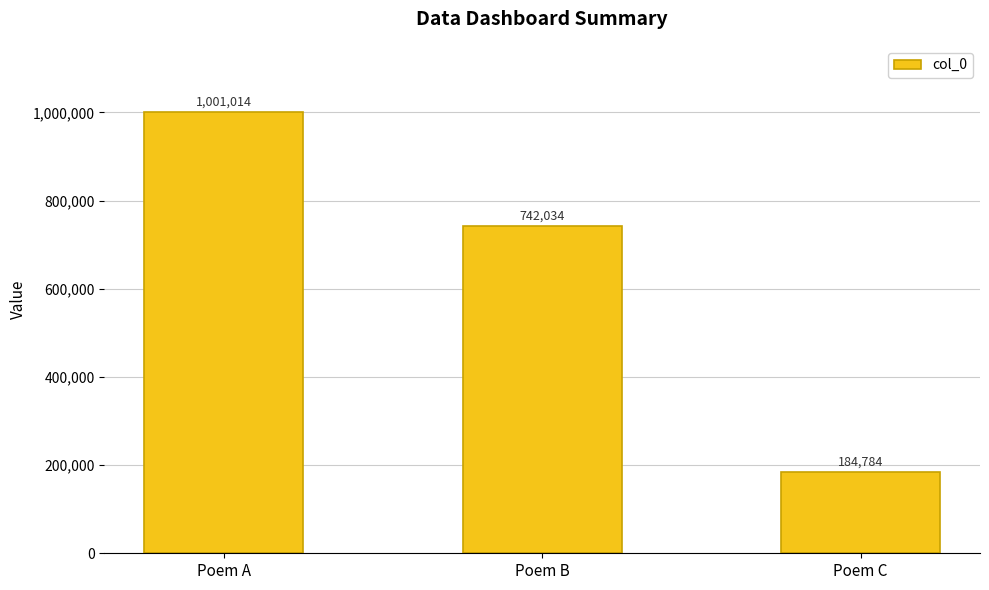

Is it true that the value at Poem A is 1001014?

True